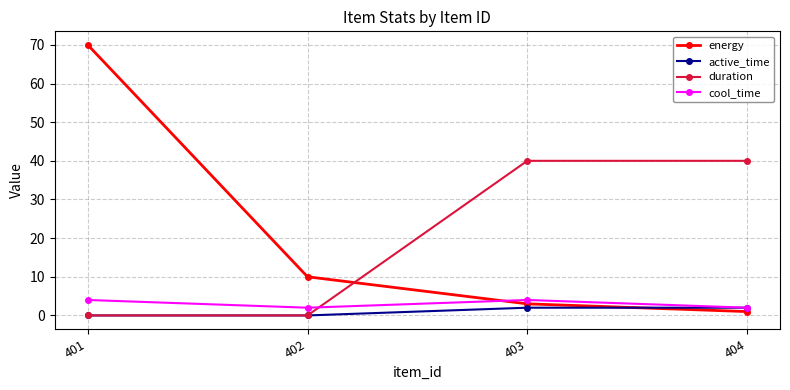

Is it true that duration equals 0 at 402?

True